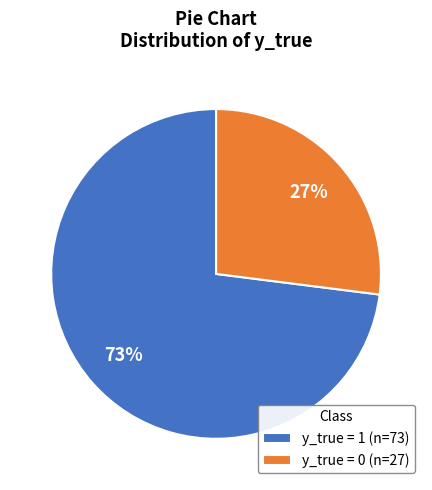

Count the number of slices in the pie.

2